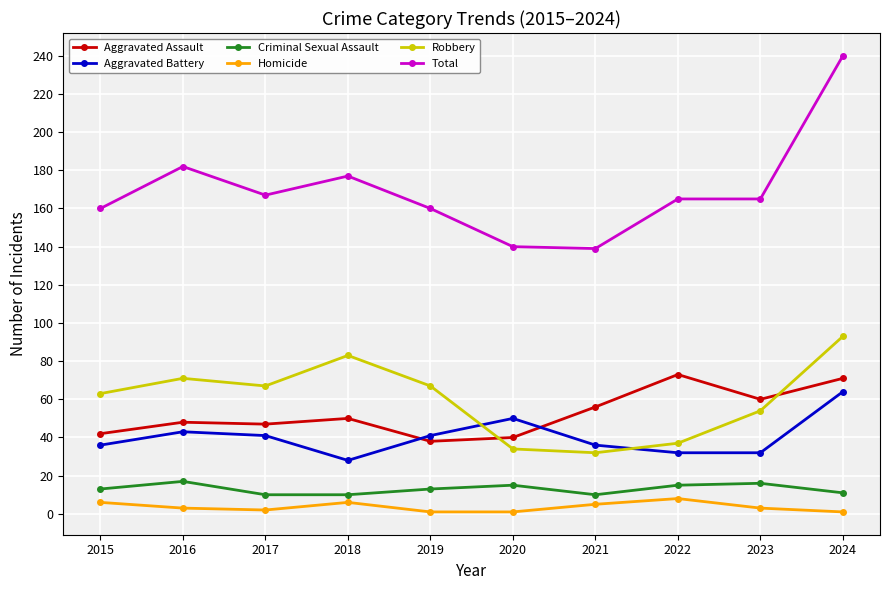

True or false: Homicide and Robbery intersect in this chart.

False